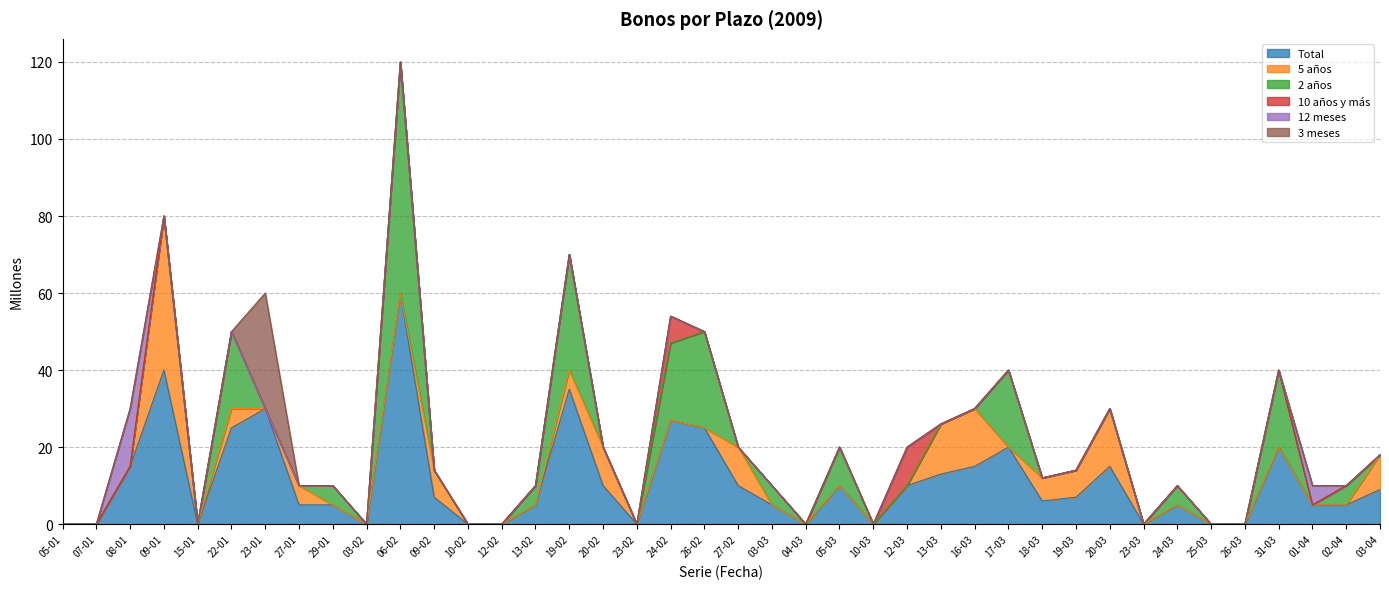

Reading right to left, what are all the values shown in this chart?

Total: 03-04=9	02-04=5	01-04=5	31-03=20	26-03=0	25-03=0	24-03=5	23-03=0	20-03=15	19-03=7	18-03=6	17-03=20	16-03=15	13-03=13	12-03=10	10-03=0	05-03=10	04-03=0	03-03=5	27-02=10	26-02=25	24-02=27	23-02=0	20-02=10	19-02=35	13-02=5	12-02=0	10-02=0	09-02=7	06-02=60	03-02=0	29-01=5	27-01=5	23-01=30	22-01=25	15-01=0	09-01=40	08-01=15	07-01=0	05-01=0
5 años: 03-04=9	02-04=0	01-04=0	31-03=0	26-03=0	25-03=0	24-03=0	23-03=0	20-03=15	19-03=7	18-03=6	17-03=0	16-03=15	13-03=13	12-03=0	10-03=0	05-03=0	04-03=0	03-03=0	27-02=10	26-02=0	24-02=0	23-02=0	20-02=10	19-02=5	13-02=0	12-02=0	10-02=0	09-02=7	06-02=0	03-02=0	29-01=0	27-01=5	23-01=0	22-01=5	15-01=0	09-01=40	08-01=0	07-01=0	05-01=0
2 años: 03-04=0	02-04=5	01-04=0	31-03=20	26-03=0	25-03=0	24-03=5	23-03=0	20-03=0	19-03=0	18-03=0	17-03=20	16-03=0	13-03=0	12-03=0	10-03=0	05-03=10	04-03=0	03-03=5	27-02=0	26-02=25	24-02=20	23-02=0	20-02=0	19-02=30	13-02=5	12-02=0	10-02=0	09-02=0	06-02=60	03-02=0	29-01=5	27-01=0	23-01=0	22-01=20	15-01=0	09-01=0	08-01=0	07-01=0	05-01=0
10 años y más: 03-04=0	02-04=0	01-04=0	31-03=0	26-03=0	25-03=0	24-03=0	23-03=0	20-03=0	19-03=0	18-03=0	17-03=0	16-03=0	13-03=0	12-03=10	10-03=0	05-03=0	04-03=0	03-03=0	27-02=0	26-02=0	24-02=7	23-02=0	20-02=0	19-02=0	13-02=0	12-02=0	10-02=0	09-02=0	06-02=0	03-02=0	29-01=0	27-01=0	23-01=0	22-01=0	15-01=0	09-01=0	08-01=0	07-01=0	05-01=0
12 meses: 03-04=0	02-04=0	01-04=5	31-03=0	26-03=0	25-03=0	24-03=0	23-03=0	20-03=0	19-03=0	18-03=0	17-03=0	16-03=0	13-03=0	12-03=0	10-03=0	05-03=0	04-03=0	03-03=0	27-02=0	26-02=0	24-02=0	23-02=0	20-02=0	19-02=0	13-02=0	12-02=0	10-02=0	09-02=0	06-02=0	03-02=0	29-01=0	27-01=0	23-01=0	22-01=0	15-01=0	09-01=0	08-01=15	07-01=0	05-01=0
3 meses: 03-04=0	02-04=0	01-04=0	31-03=0	26-03=0	25-03=0	24-03=0	23-03=0	20-03=0	19-03=0	18-03=0	17-03=0	16-03=0	13-03=0	12-03=0	10-03=0	05-03=0	04-03=0	03-03=0	27-02=0	26-02=0	24-02=0	23-02=0	20-02=0	19-02=0	13-02=0	12-02=0	10-02=0	09-02=0	06-02=0	03-02=0	29-01=0	27-01=0	23-01=30	22-01=0	15-01=0	09-01=0	08-01=0	07-01=0	05-01=0